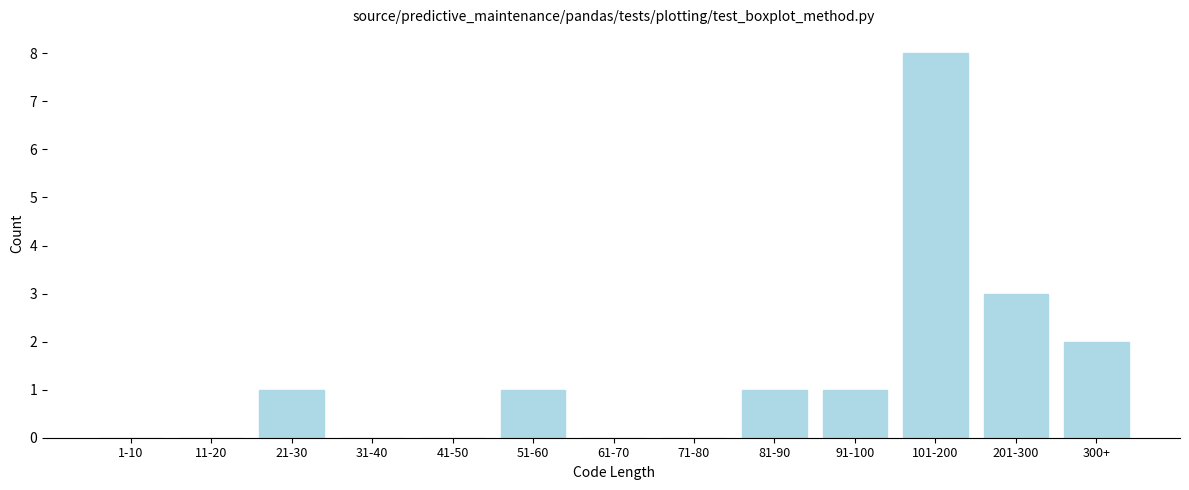

Reading left to right, list all the values displayed in this chart.

1-10=0	11-20=0	21-30=1	31-40=0	41-50=0	51-60=1	61-70=0	71-80=0	81-90=1	91-100=1	101-200=8	201-300=3	300+=2